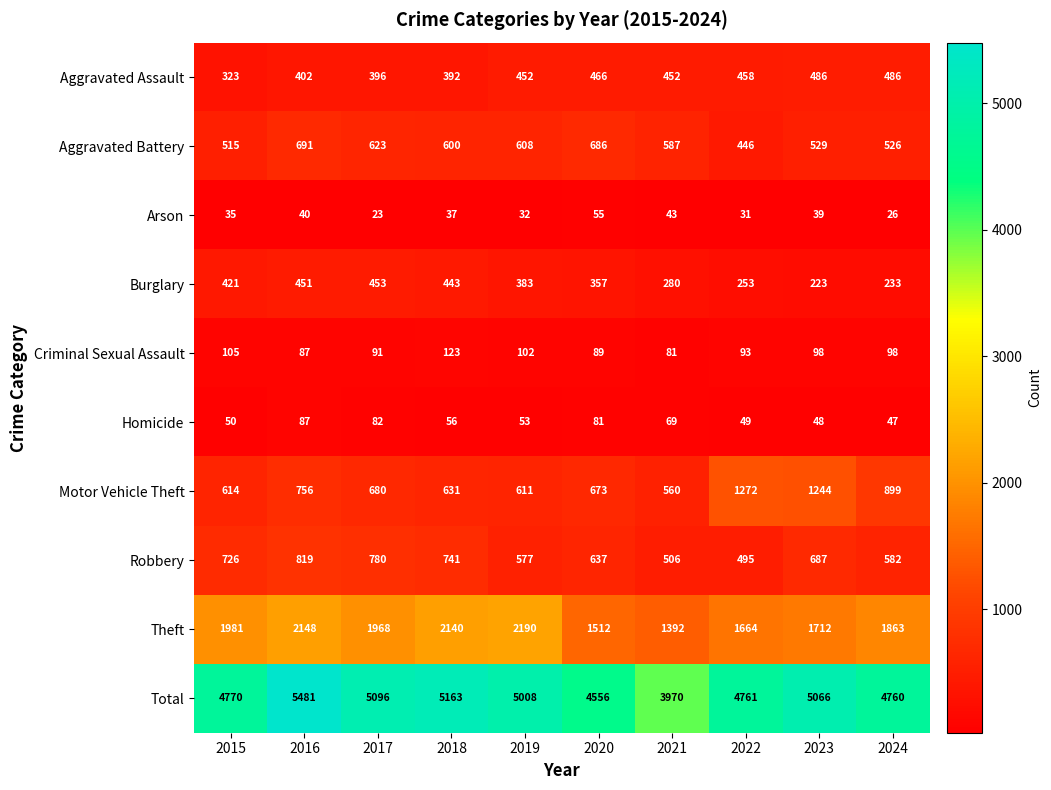

How many data points does each series have?

10